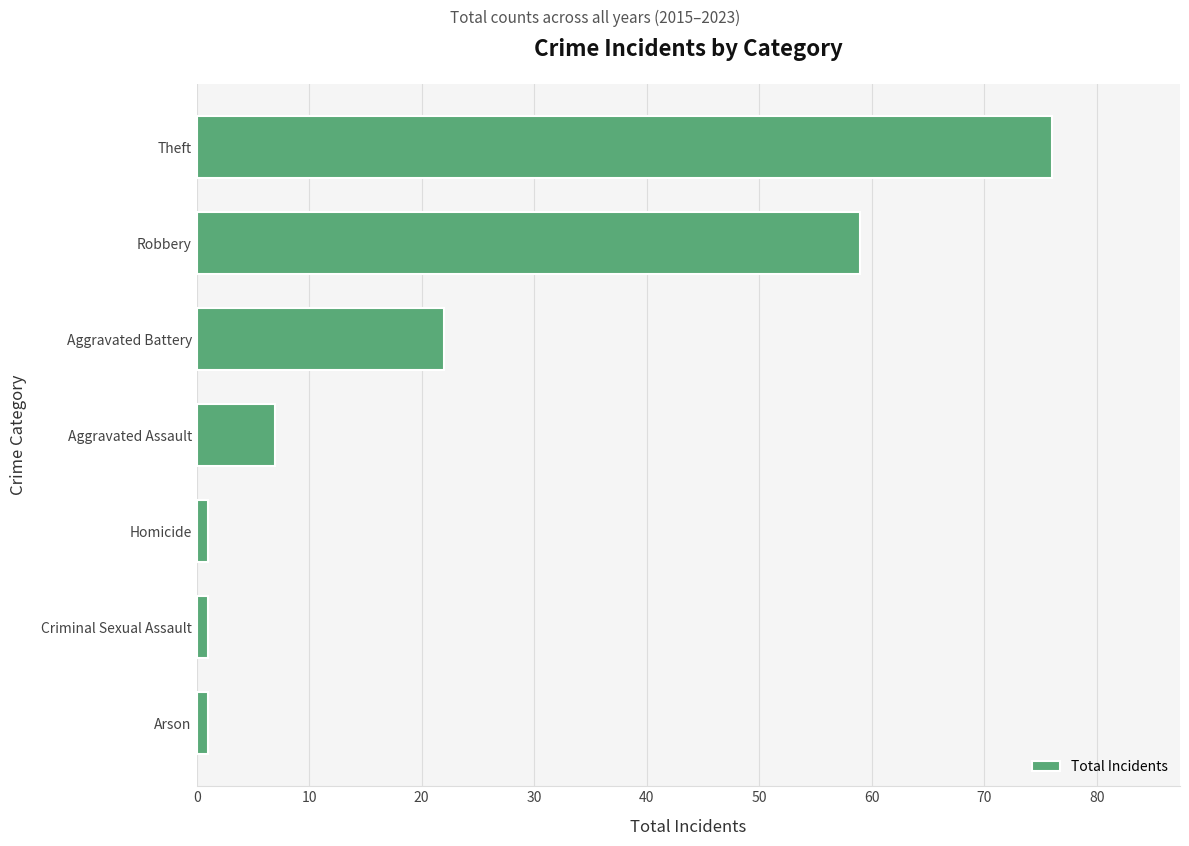

Where is the data nearest to the value 38?

Aggravated Battery